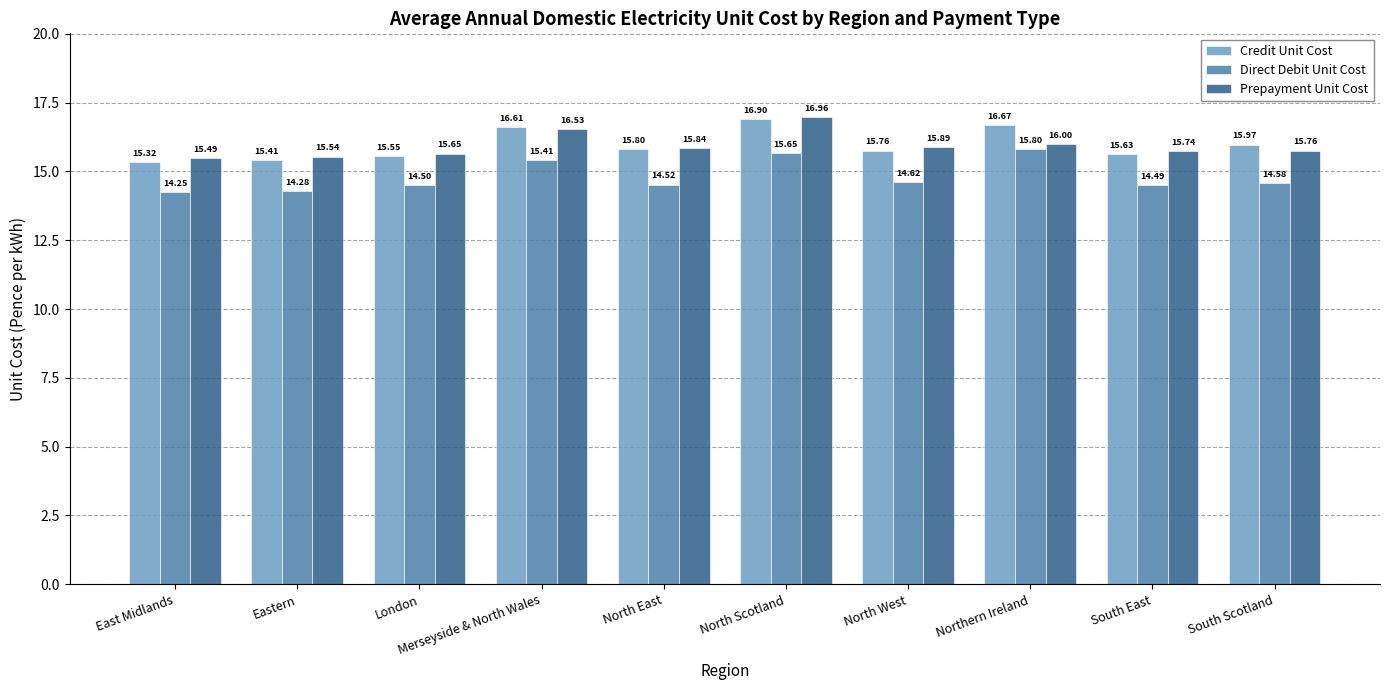

How many Direct Debit Unit Cost values are between 14 and 15?

7